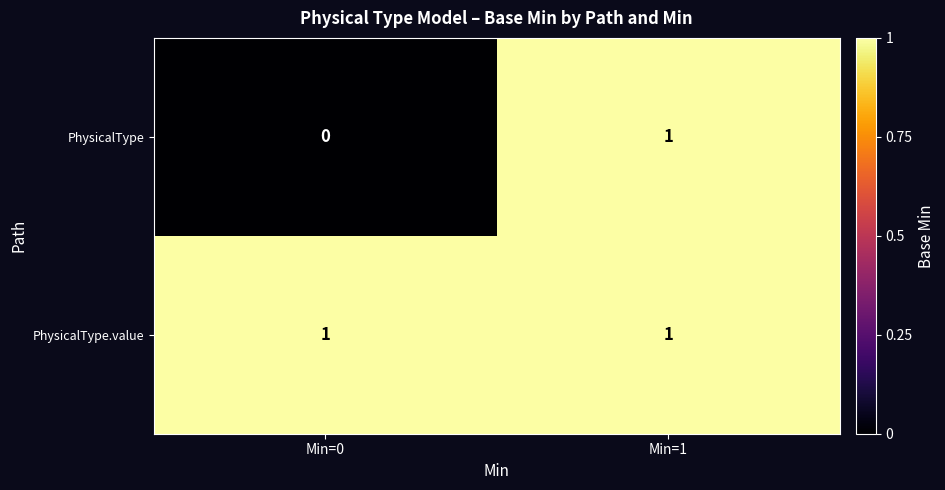

Reading left to right, transcribe all the data shown in this chart.

PhysicalType: Min=0=0	Min=1=1
PhysicalType.value: Min=0=1	Min=1=1